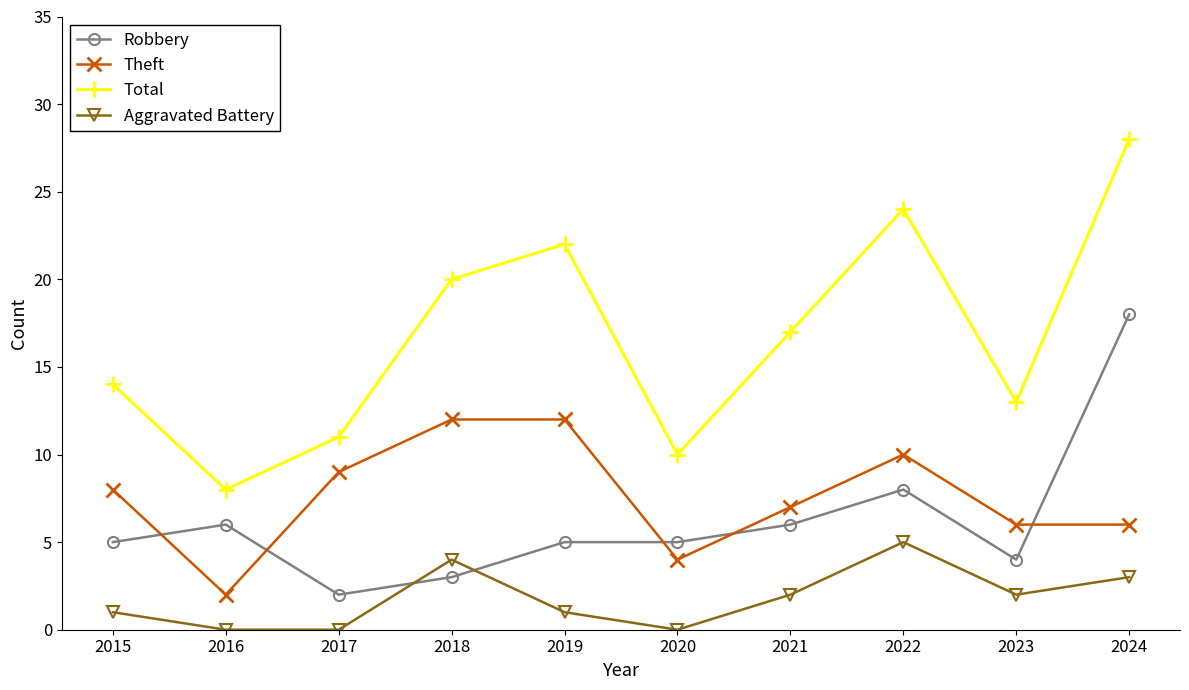

True or false: Aggravated Battery and Theft cross at least once.

False